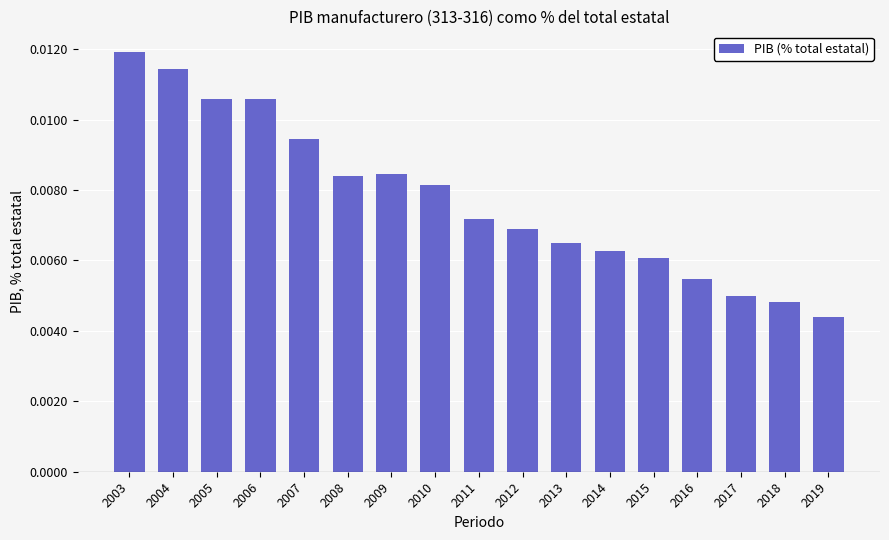

Which label corresponds to the smallest value in the chart?

2019